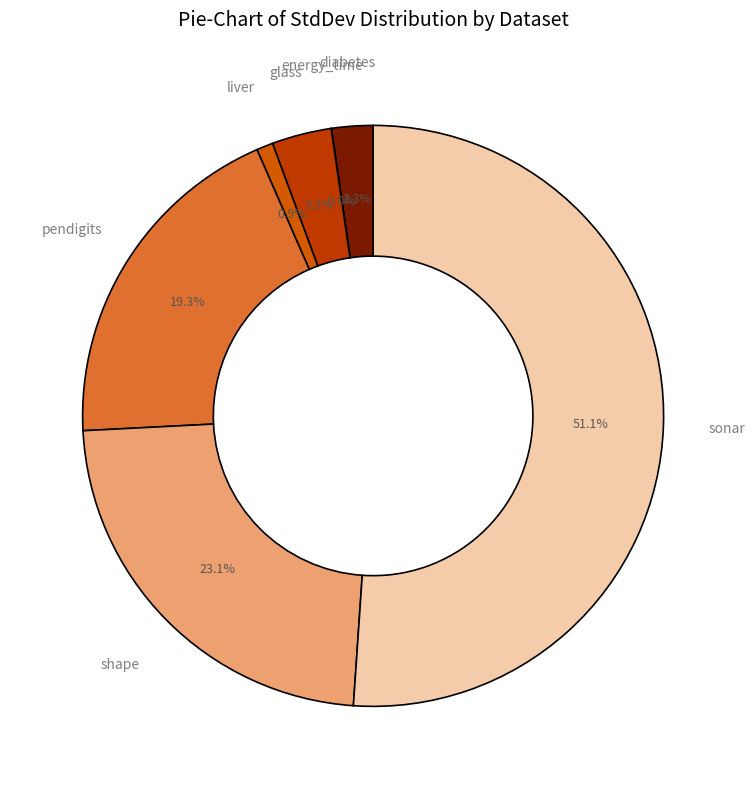

Approximately how many times larger is the value at diabetes compared to shape?

0.1